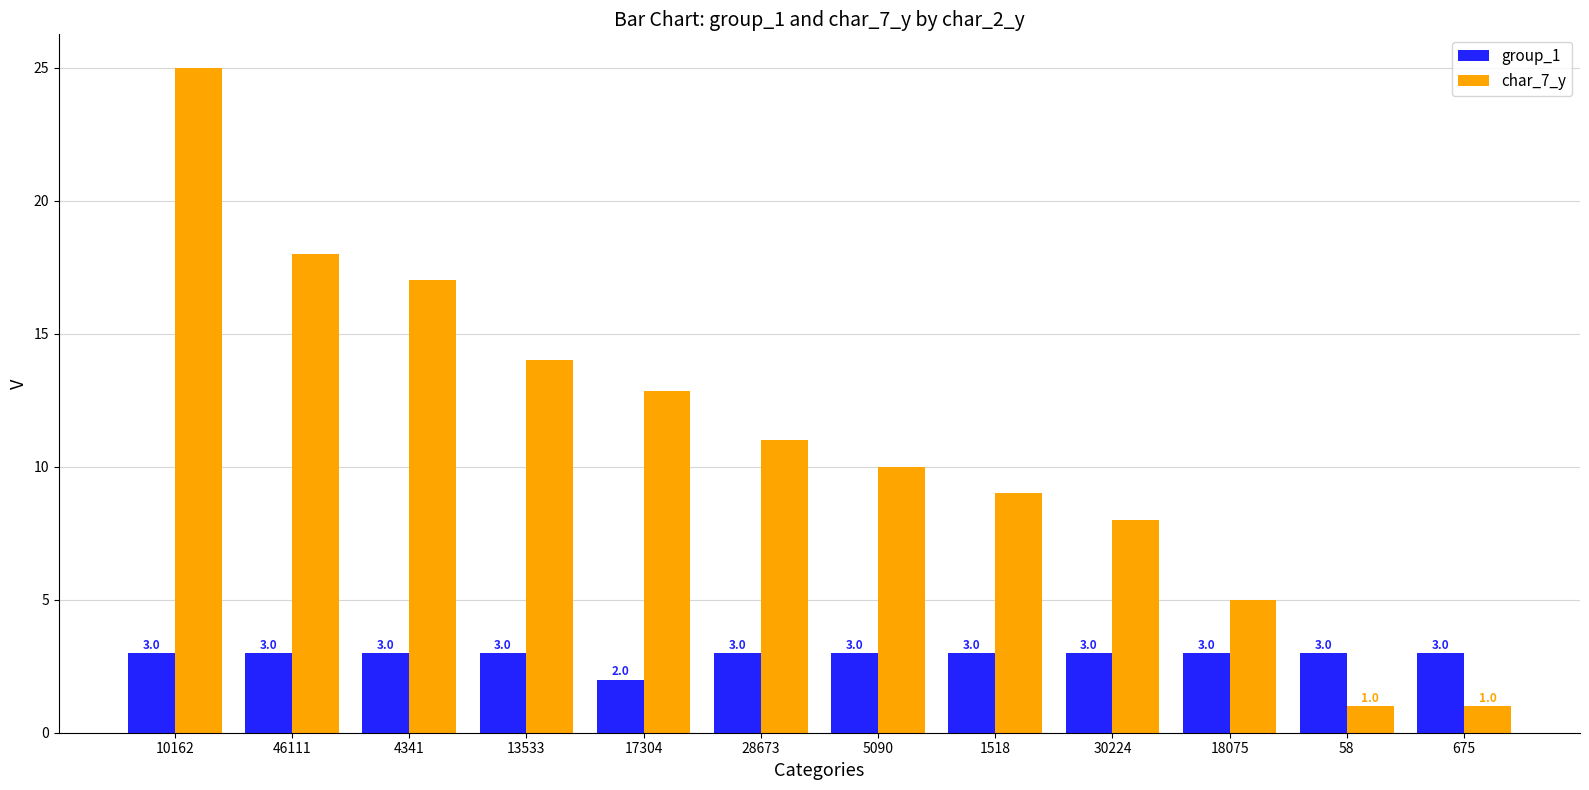

Rank the series at 30224 from lowest to highest value.

group_1, char_7_y